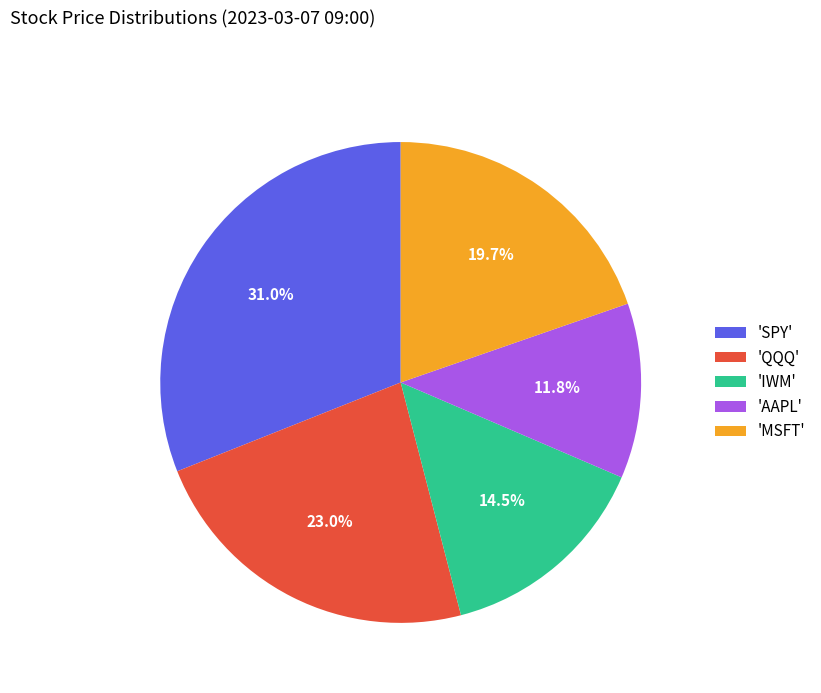

What is the smallest slice in the pie chart?

'AAPL'